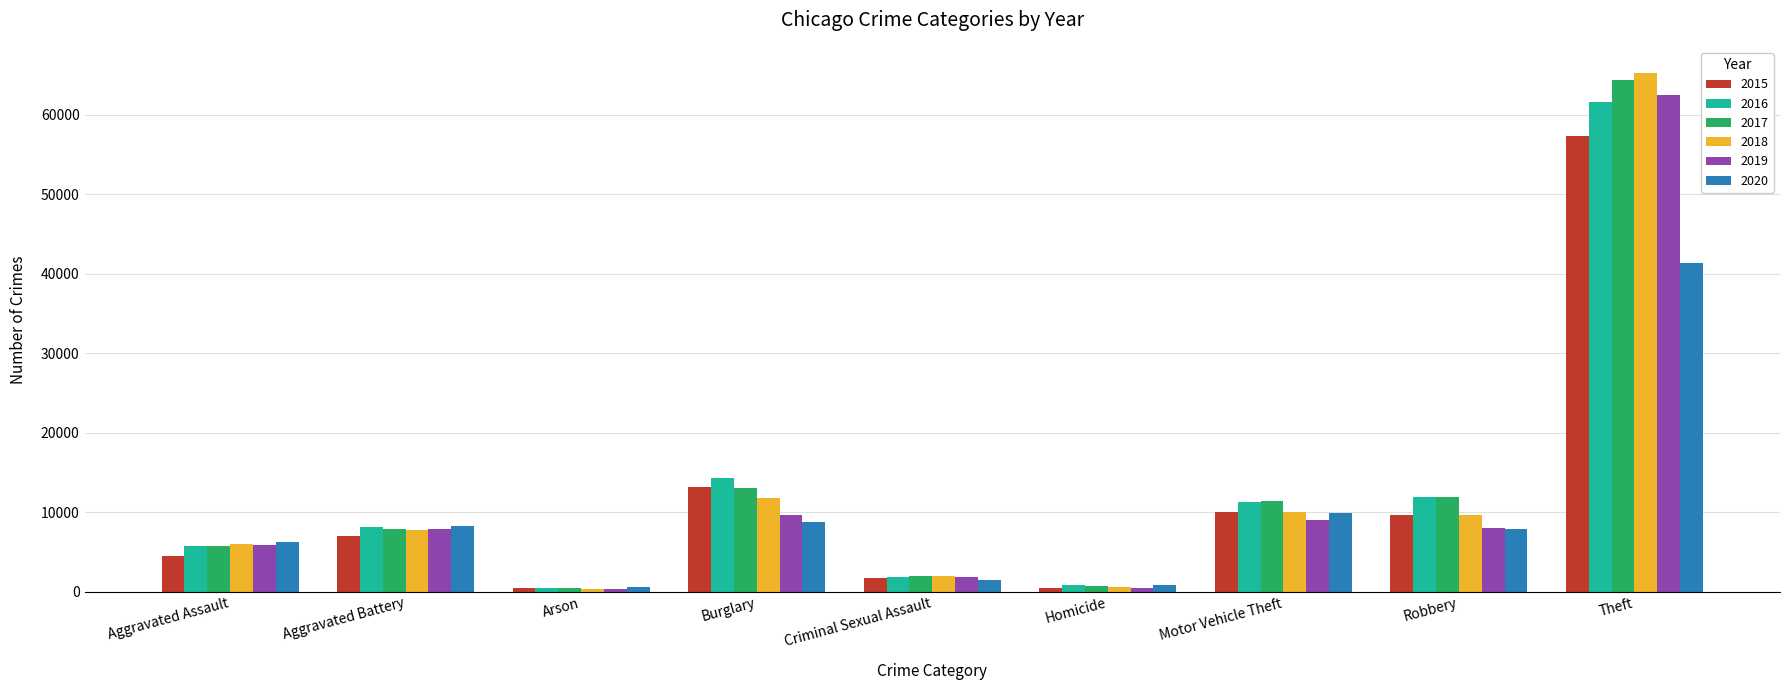

How many data points does each series have?

9